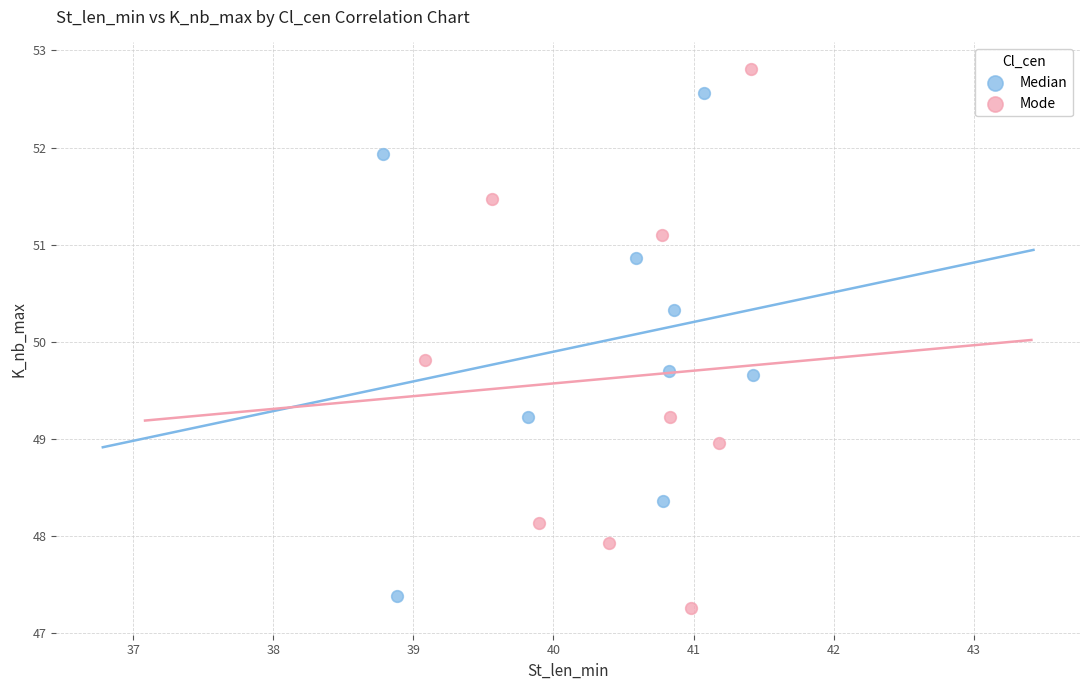

Which series contains the highest Y value?

Mode